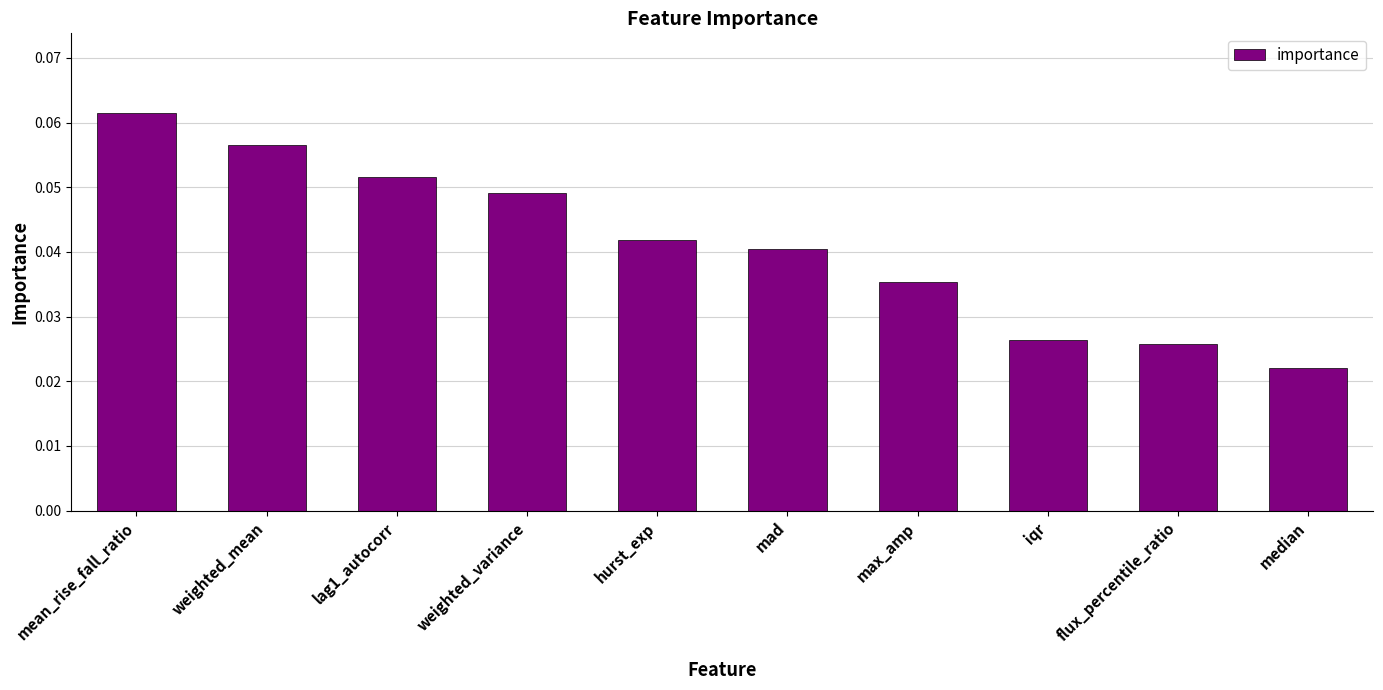

How many values are between 0 and 1?

10